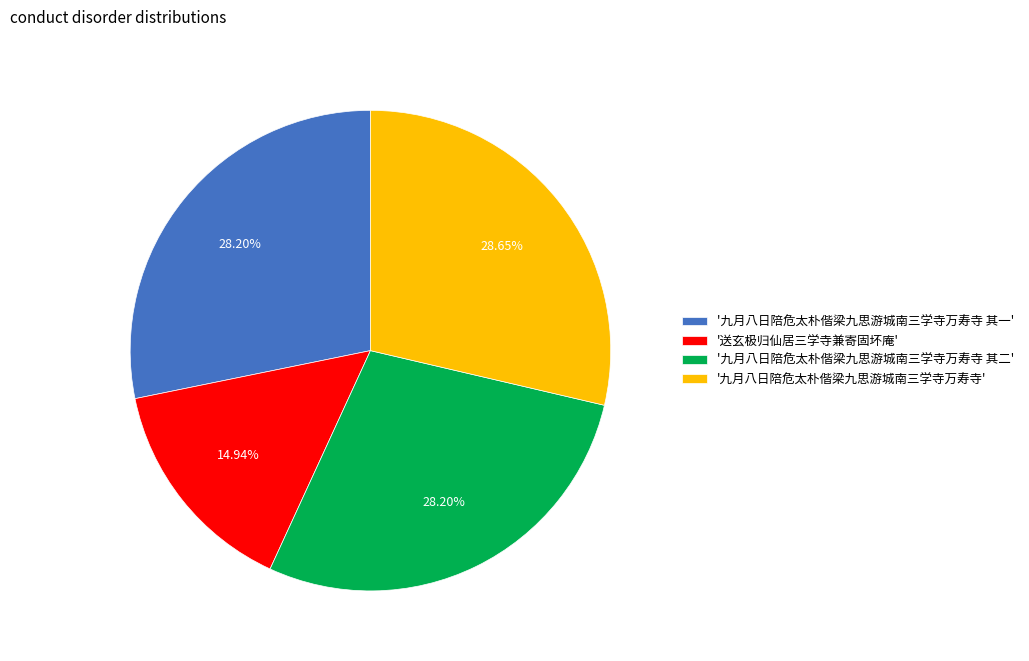

Combined, do '送玄极归仙居三学寺兼寄固坏庵' and '九月八日陪危太朴偕梁九思游城南三学寺万寿寺' account for over 50%?

No